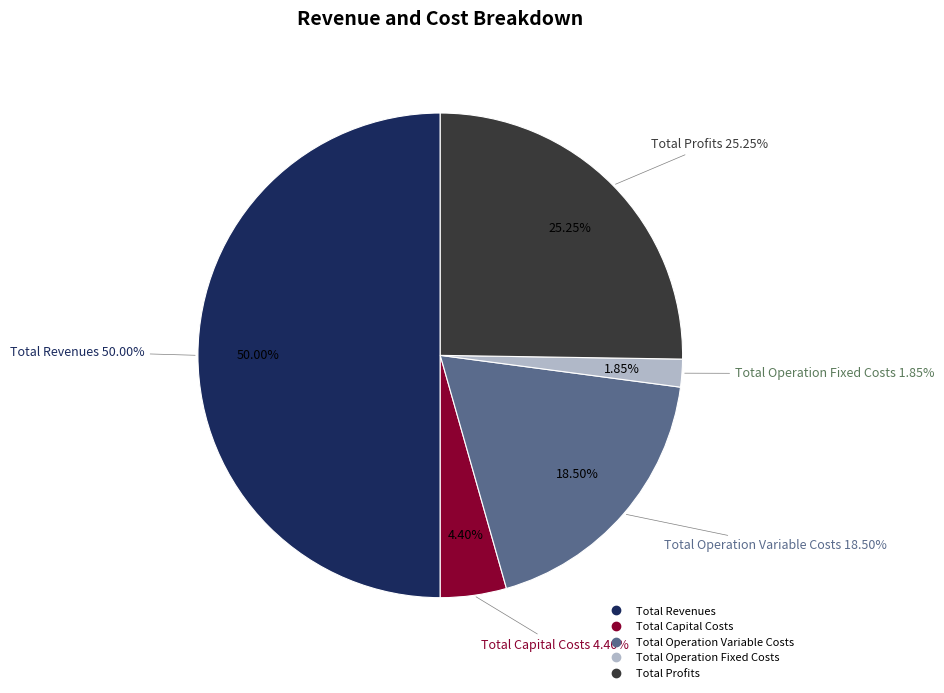

Rank the categories by value from lowest to highest.

Total Operation Fixed Costs, Total Capital Costs, Total Operation Variable Costs, Total Profits, Total Revenues